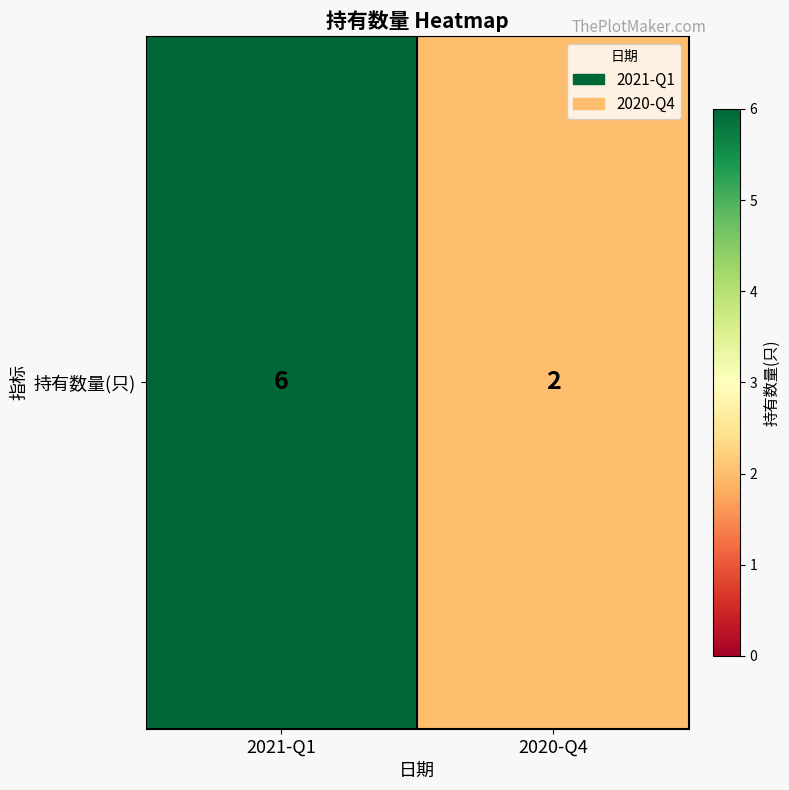

Read the value at 2020-Q4.

2